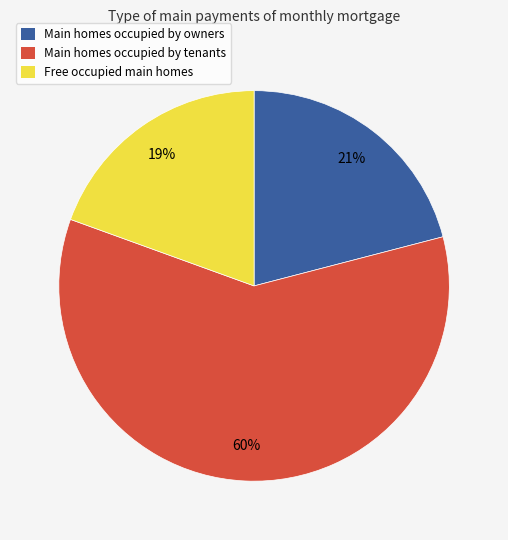

Does any single category account for the majority?

Yes